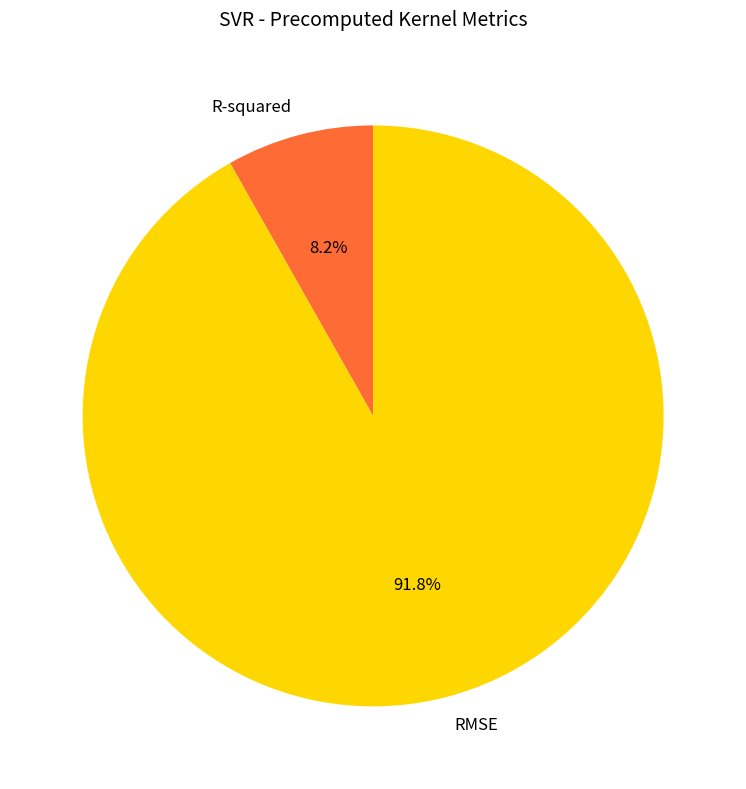

Which slice represents more than half of the pie?

RMSE